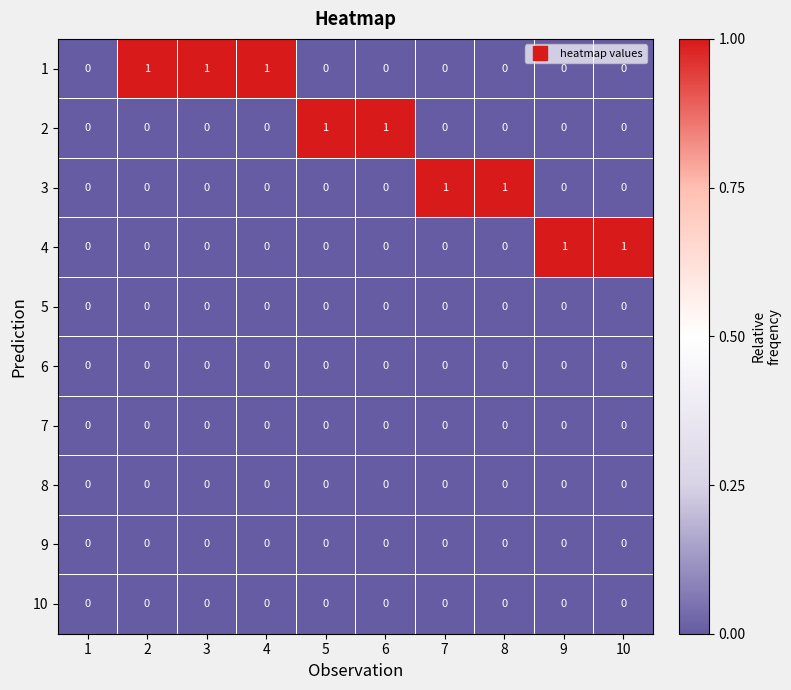

Is the value of 2 at 6 greater than the value of 9 at 7?

Yes